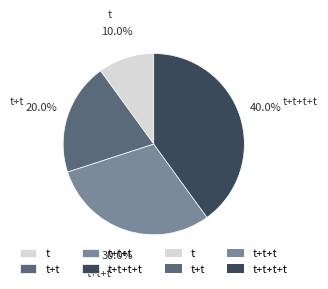

What percentage is the t+t slice, to the nearest percent?

20%